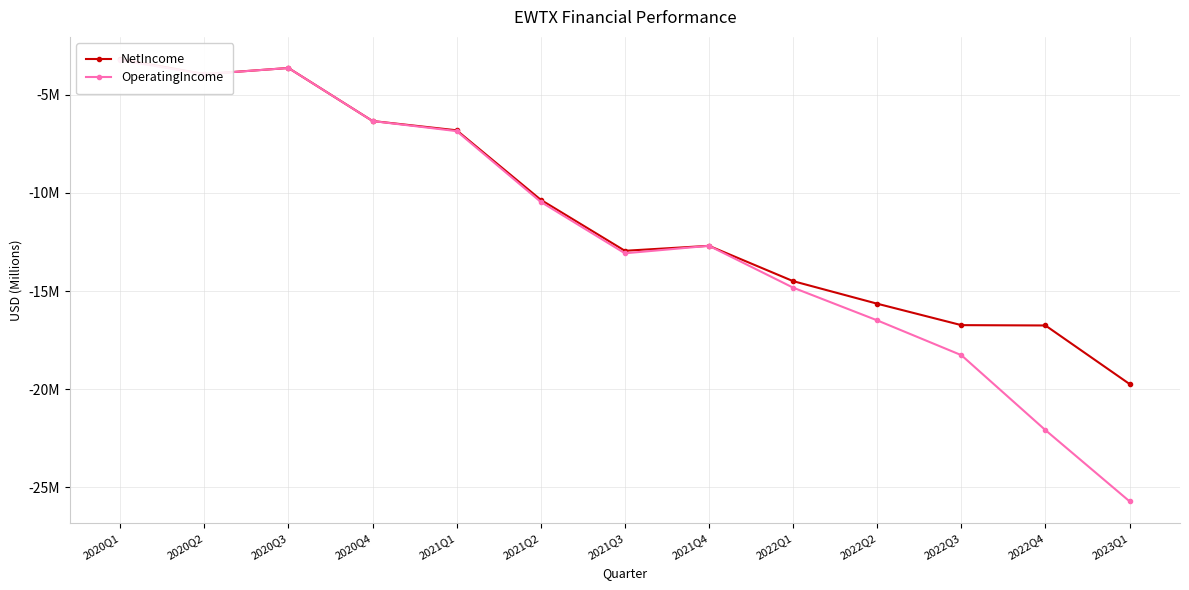

Does the chart display data point markers on the line(s)?

Yes